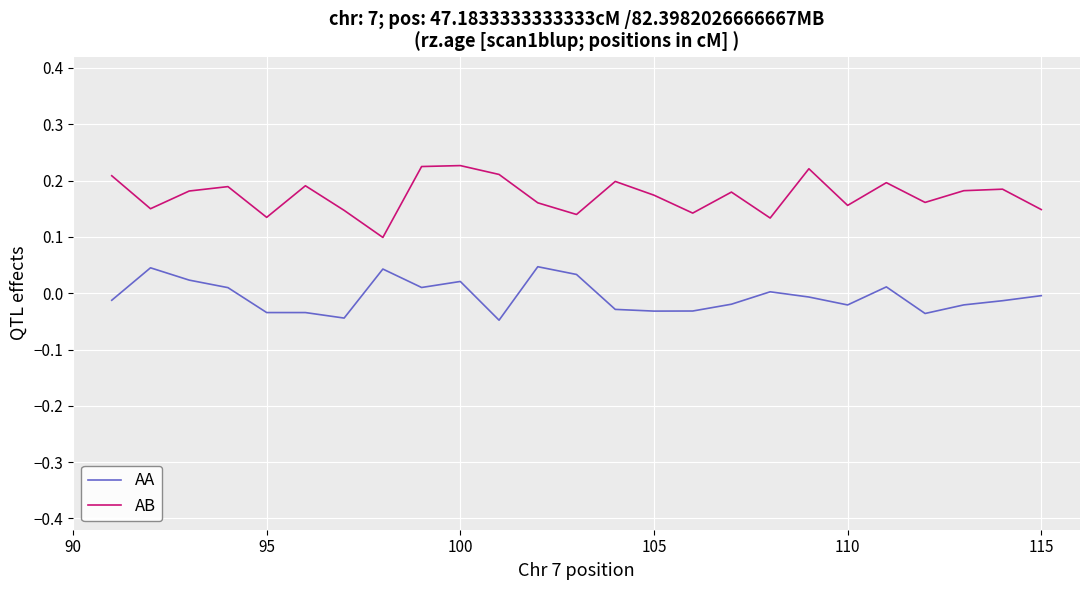

True or false: AA and AB intersect in this chart.

False